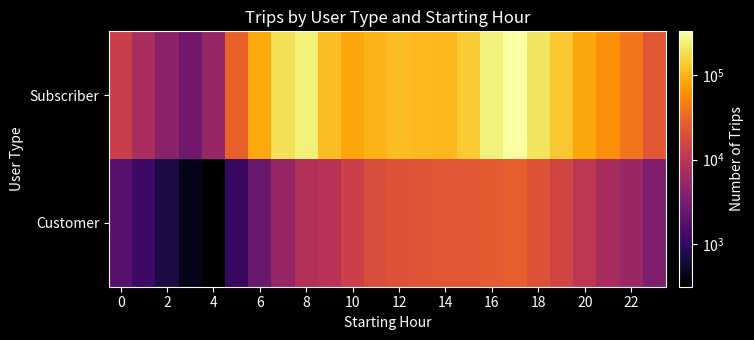

How many categories are shown in the chart?

24